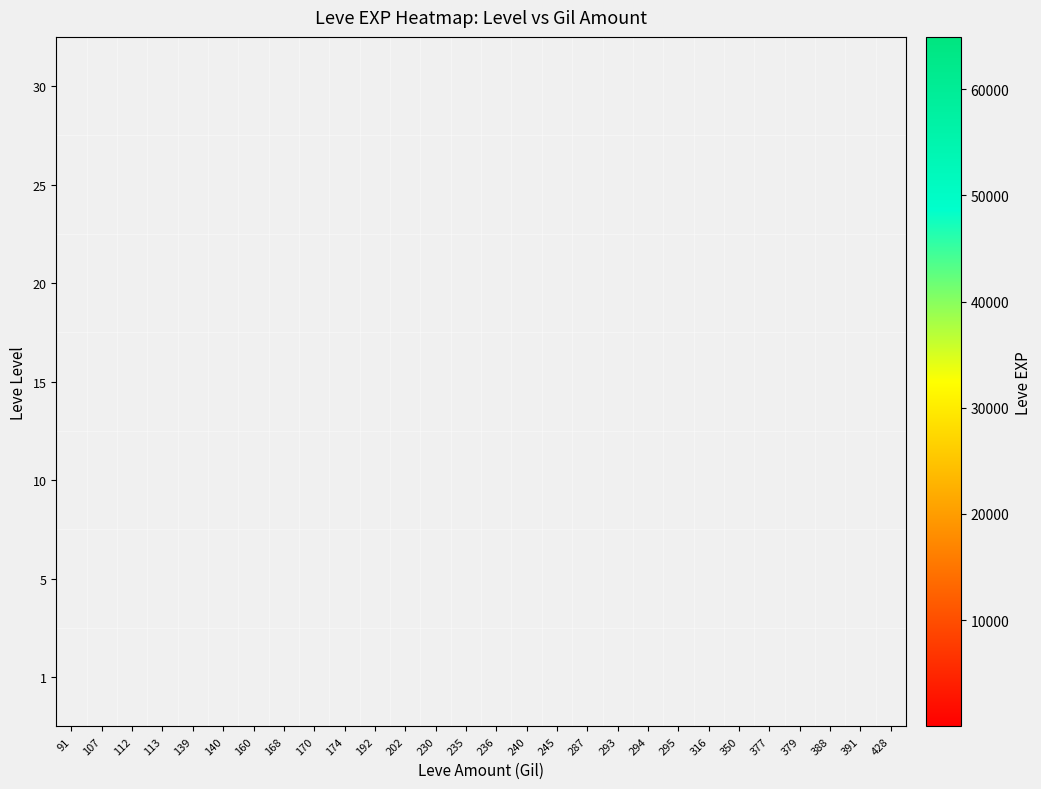

How many categories are shown in the chart?

28